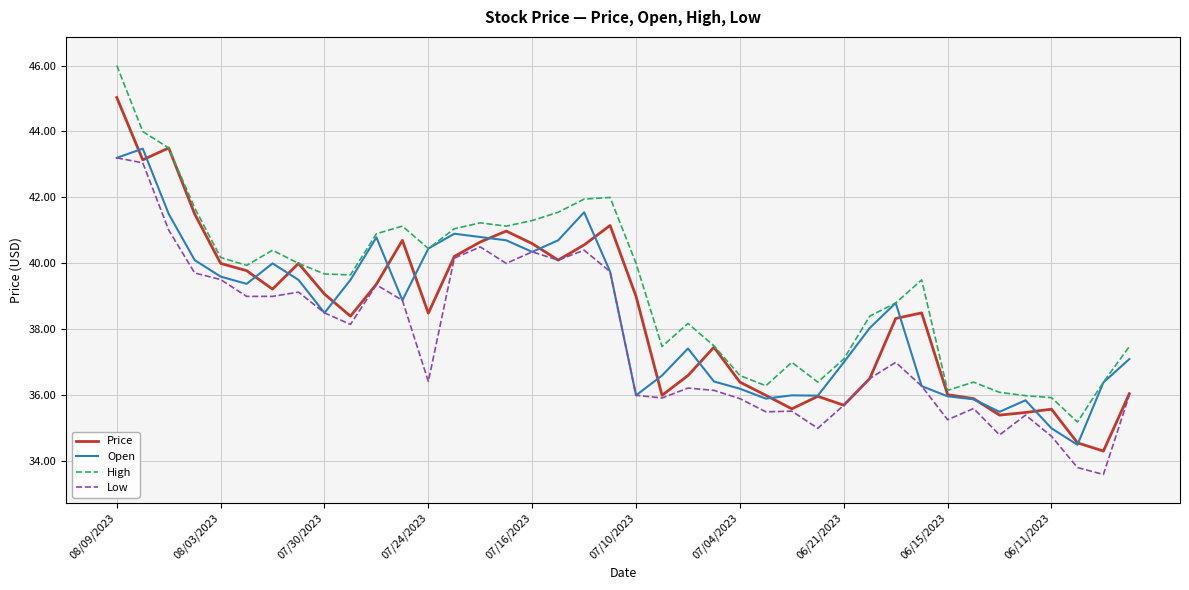

True or false: Low and High intersect in this chart.

False